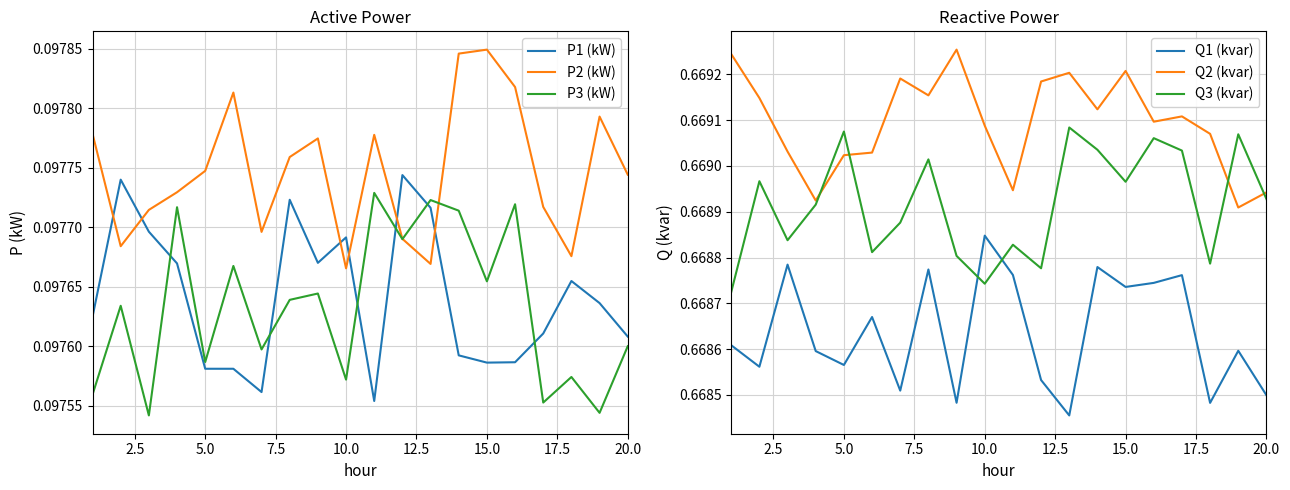

What is the sum of all Q1 (kvar) values?

13.4